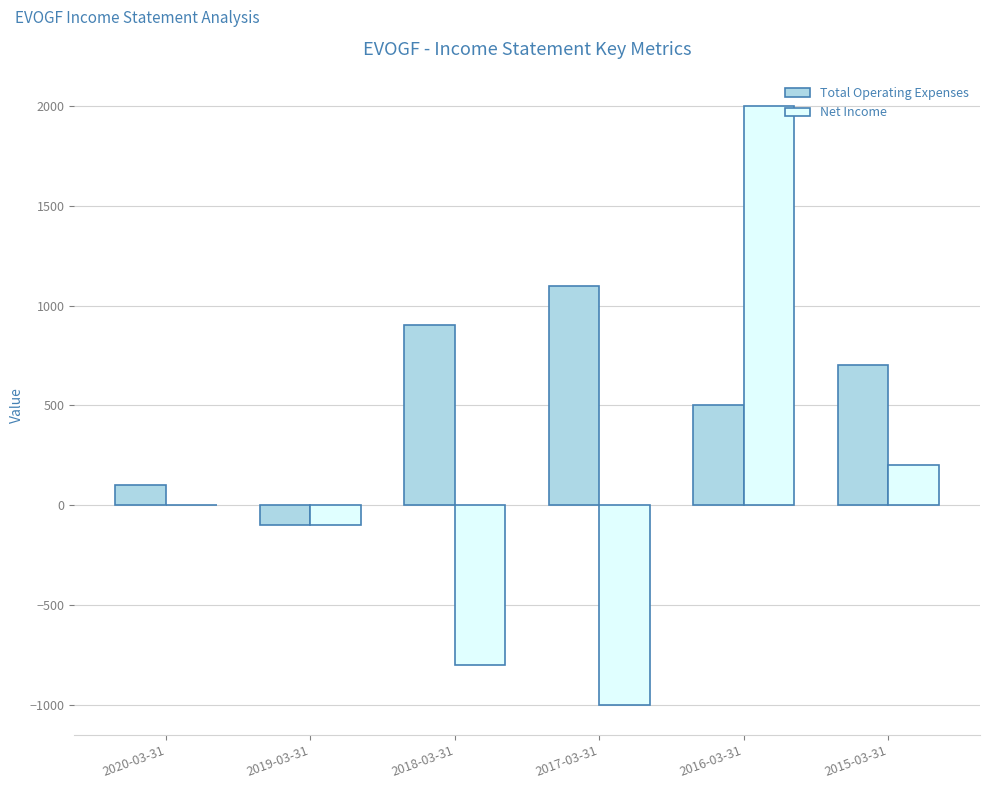

The value of Net Income at 2017-03-31 is -1000. True or false?

True